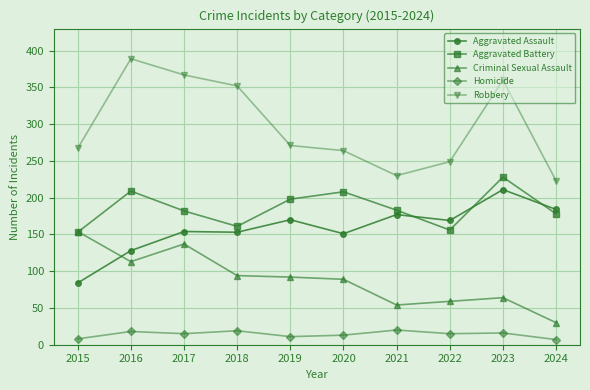

What is the approximate value of Aggravated Battery at 2024, to the nearest 5?

180